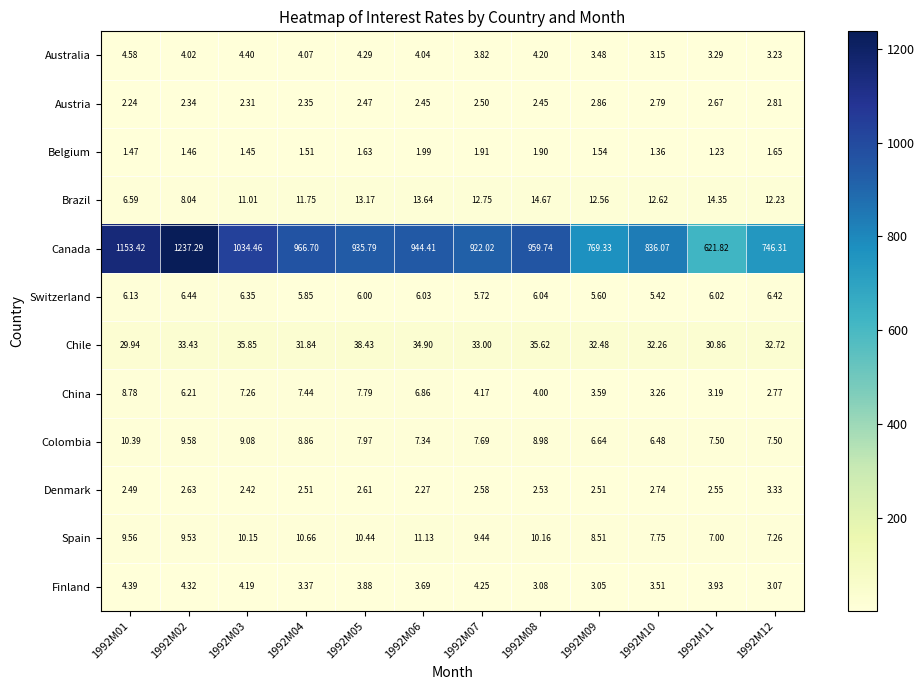

Which series has the widest spread of values?

Canada